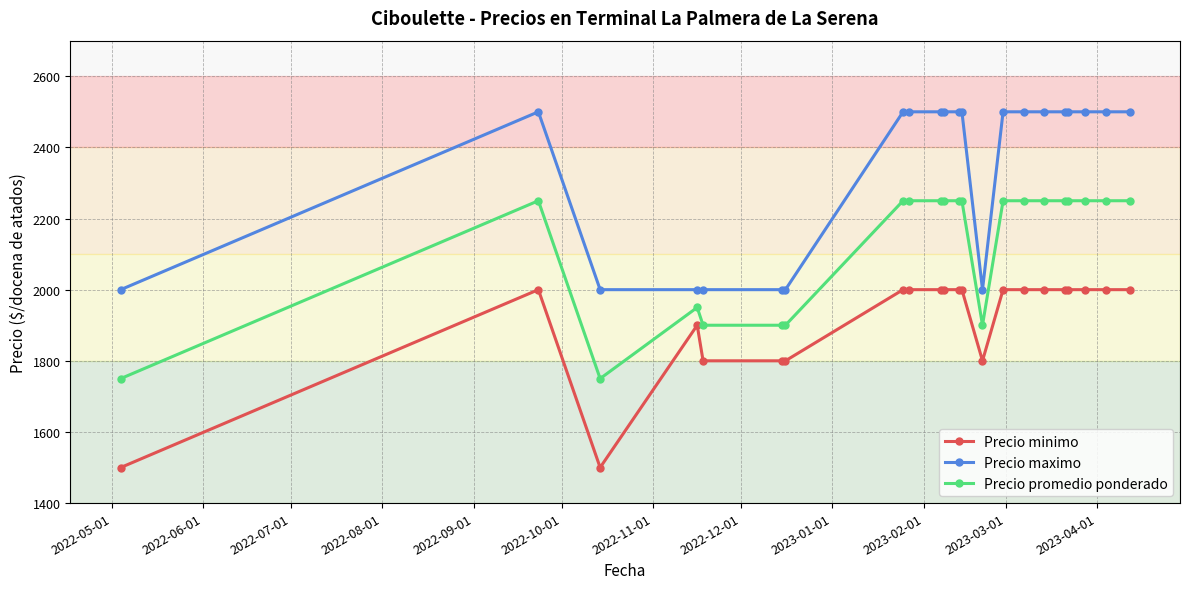

List the series in order of their overall mean, highest first.

Precio maximo, Precio promedio ponderado, Precio minimo